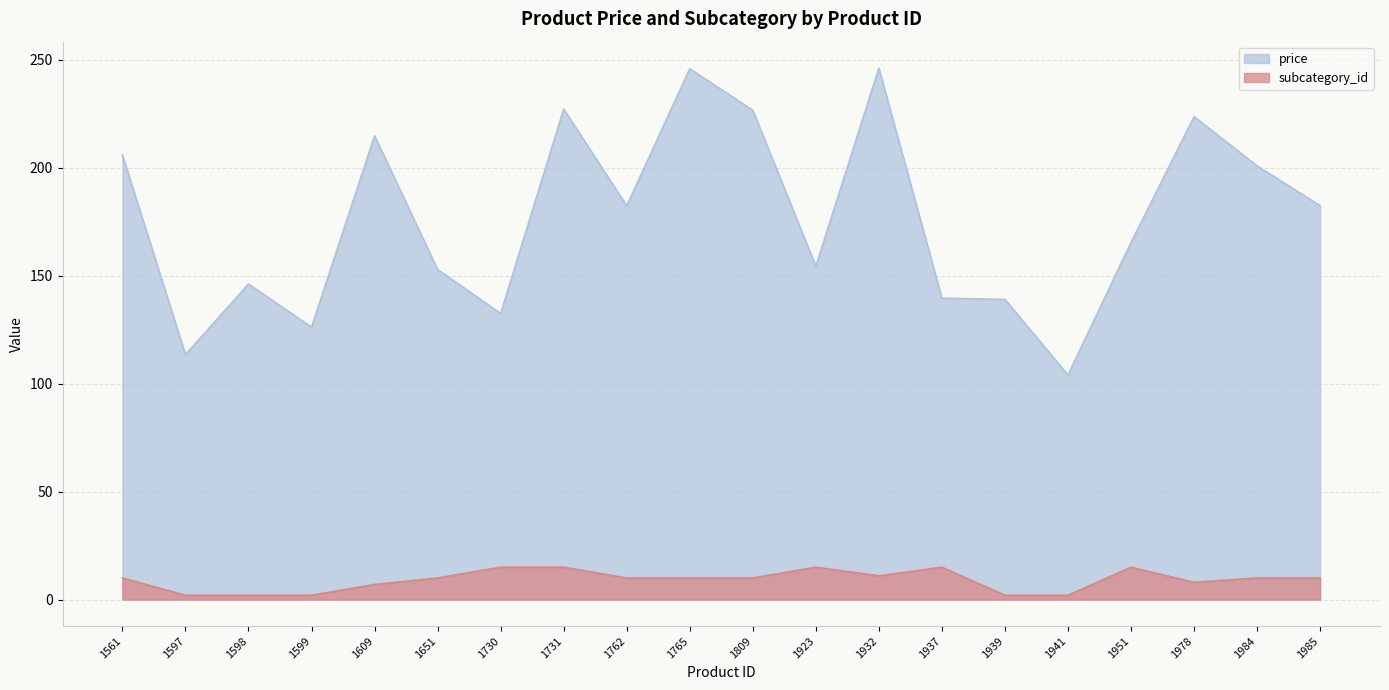

The subcategory_id series shows 2.7 at 1561. True or false?

False